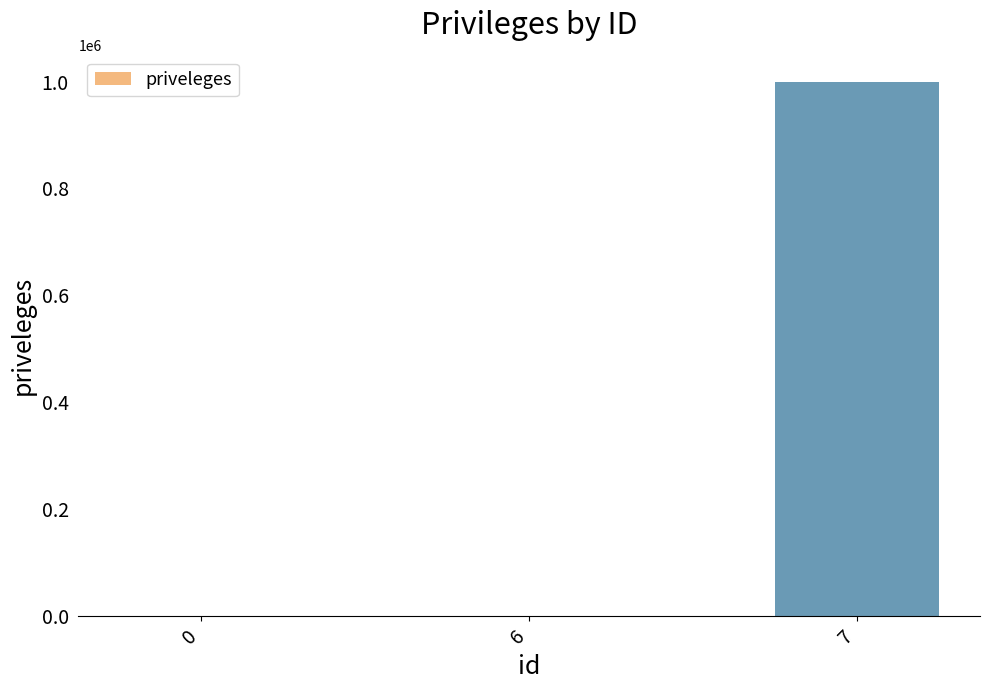

The chart shows a value of 0 at 6. True or false?

True